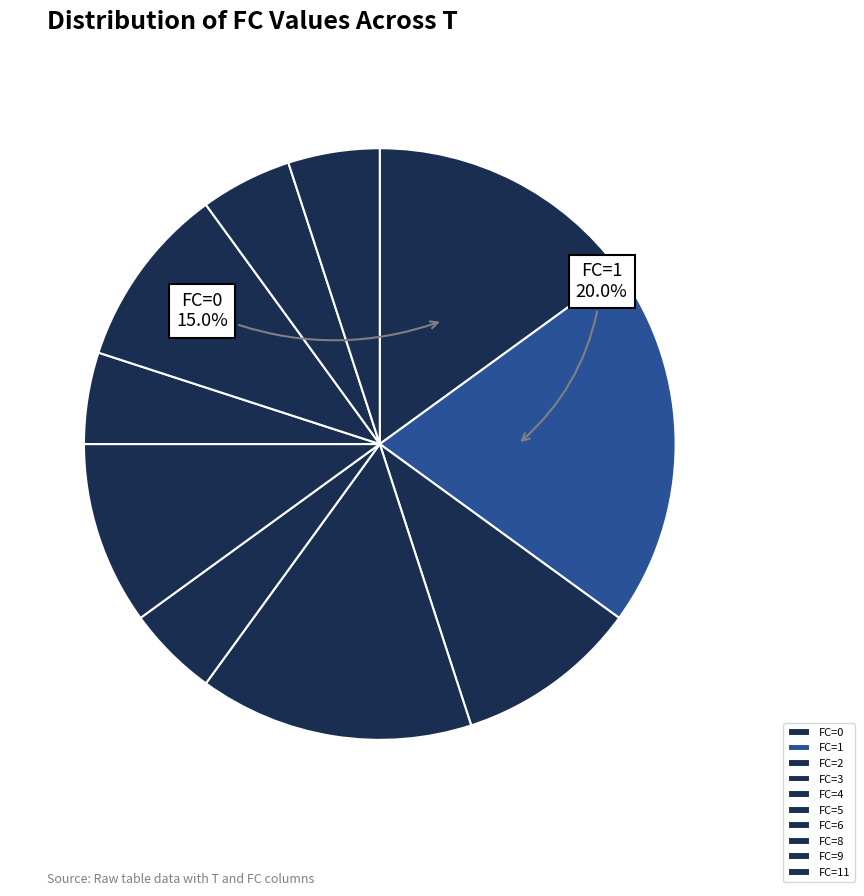

Count the number of slices in the pie.

10